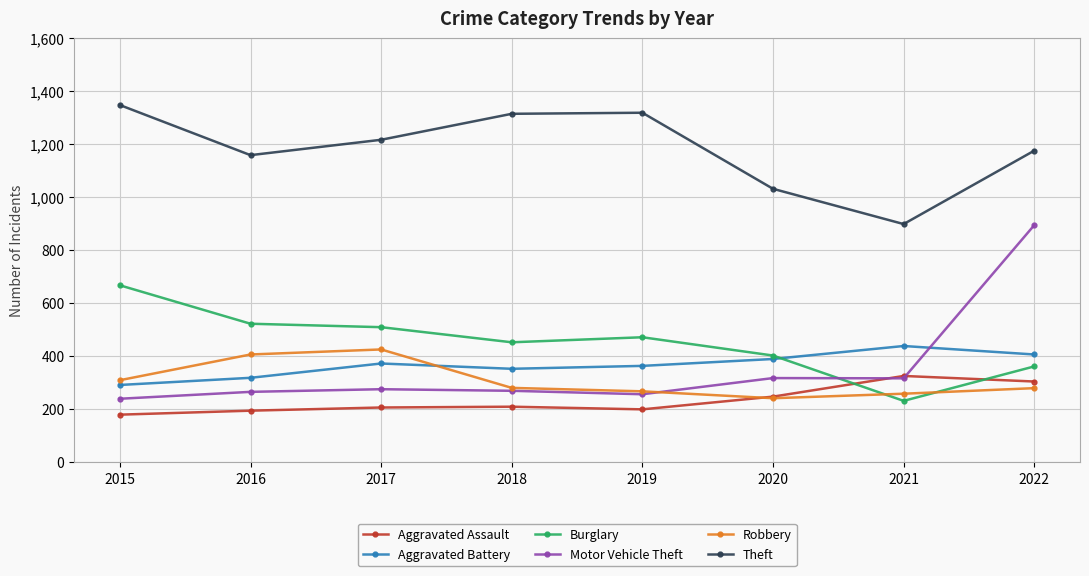

At how many categories does at least one series exceed 1308?

3